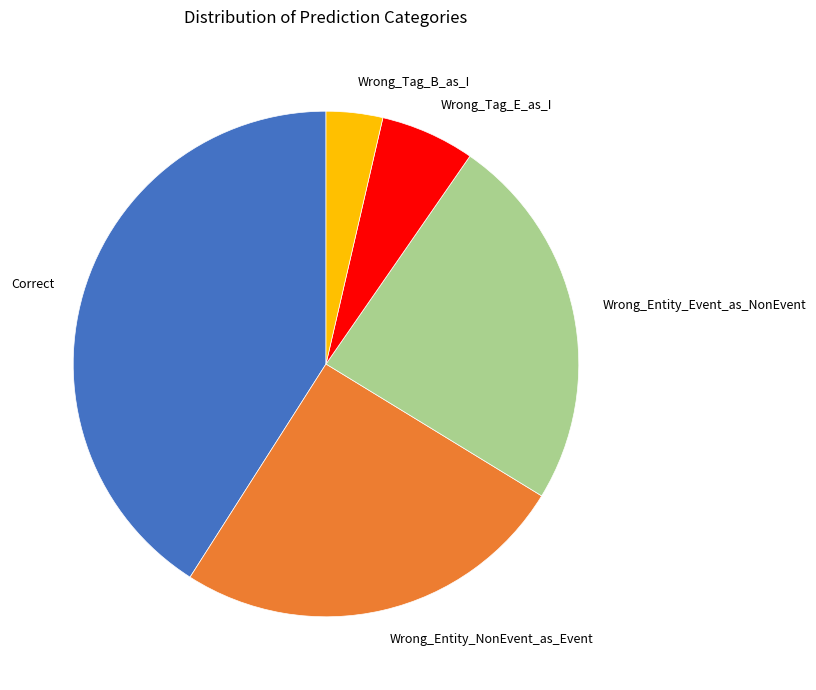

Which slice is the largest?

Correct